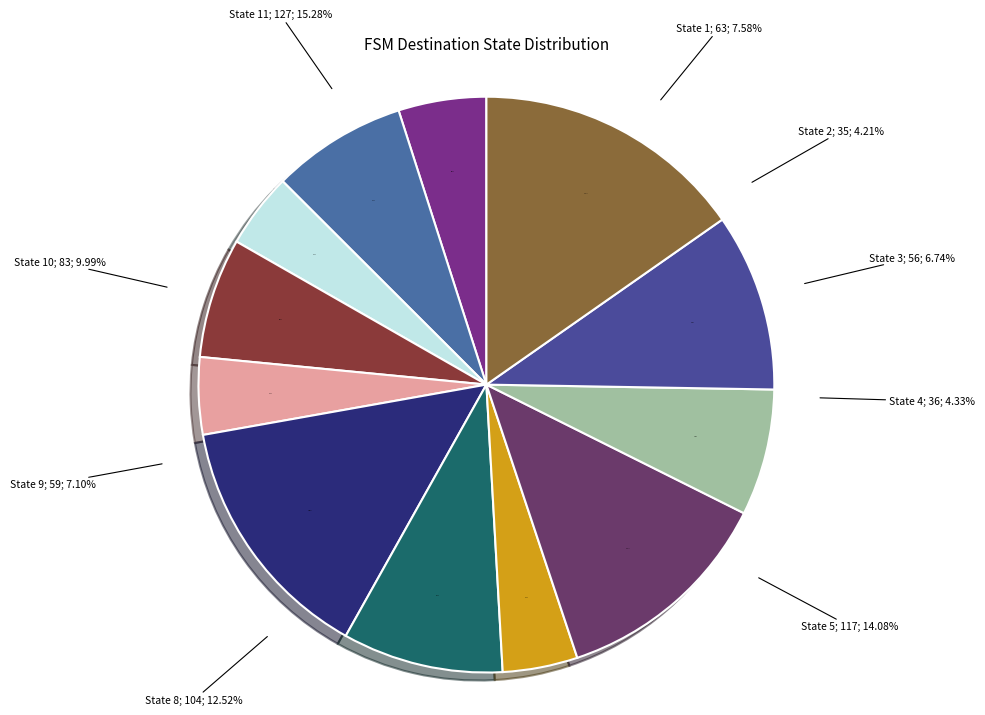

Is it true that source_state 11 is 15% of the pie?

True